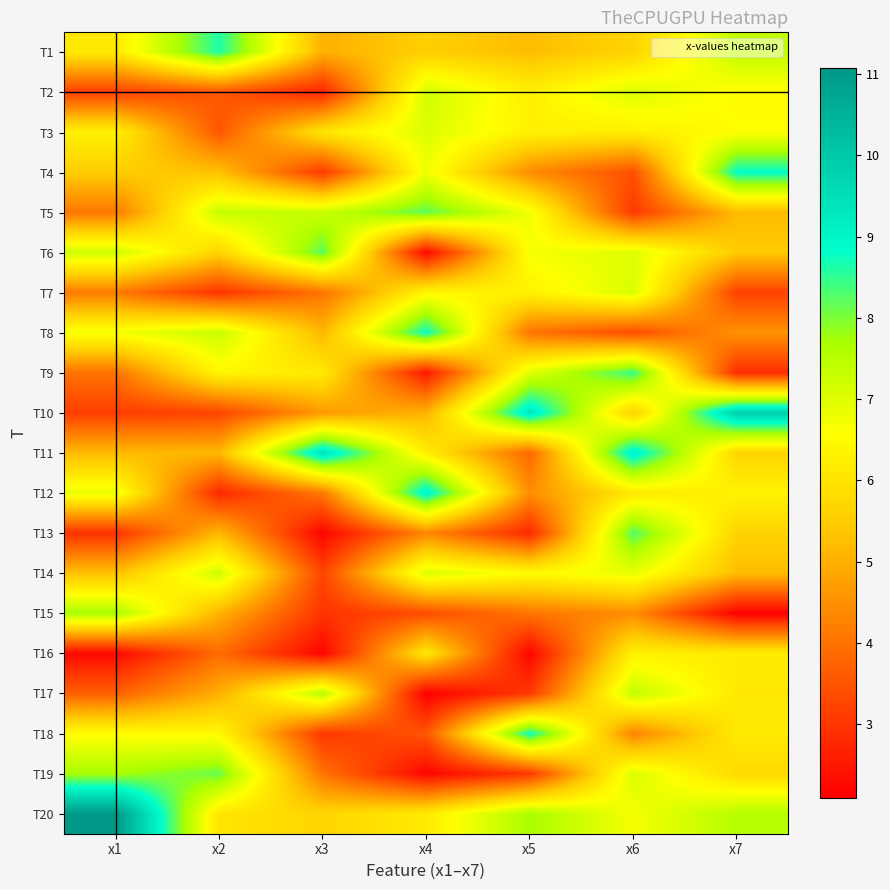

Rank the series at x7 from highest to lowest value.

T10, T4, T20, T1, T3, T2, T12, T16, T18, T17, T19, T11, T13, T6, T14, T5, T8, T7, T9, T15